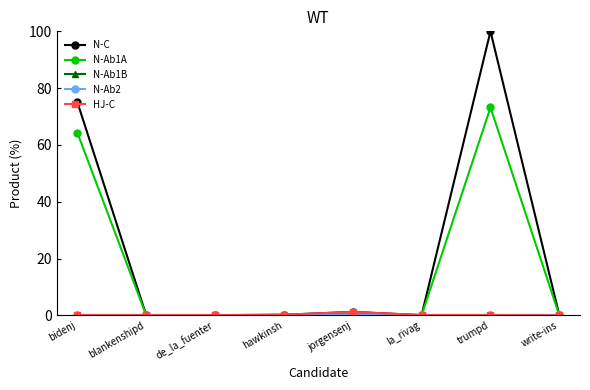

What is the total value across all series at la_rivag?

0.4